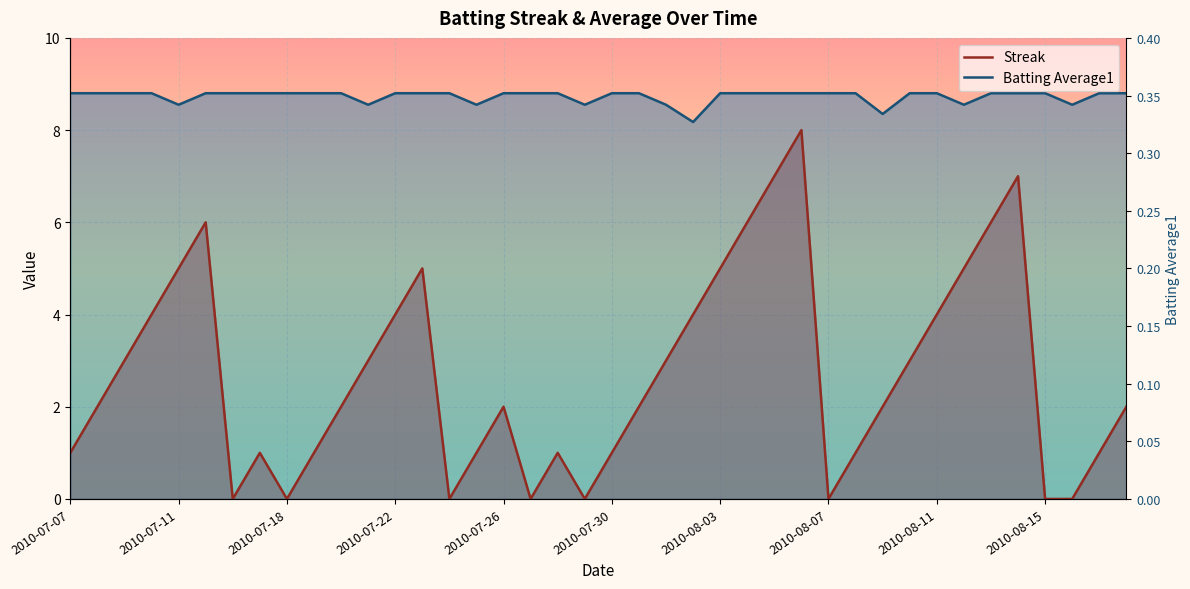

What is the label of the 40th point from the right?

2010-07-07